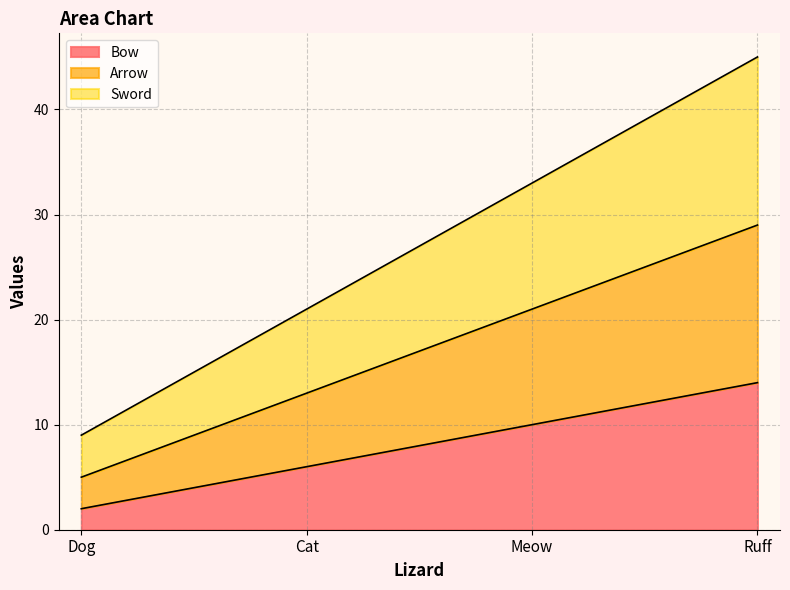

The Arrow series shows 8 at Dog. True or false?

False